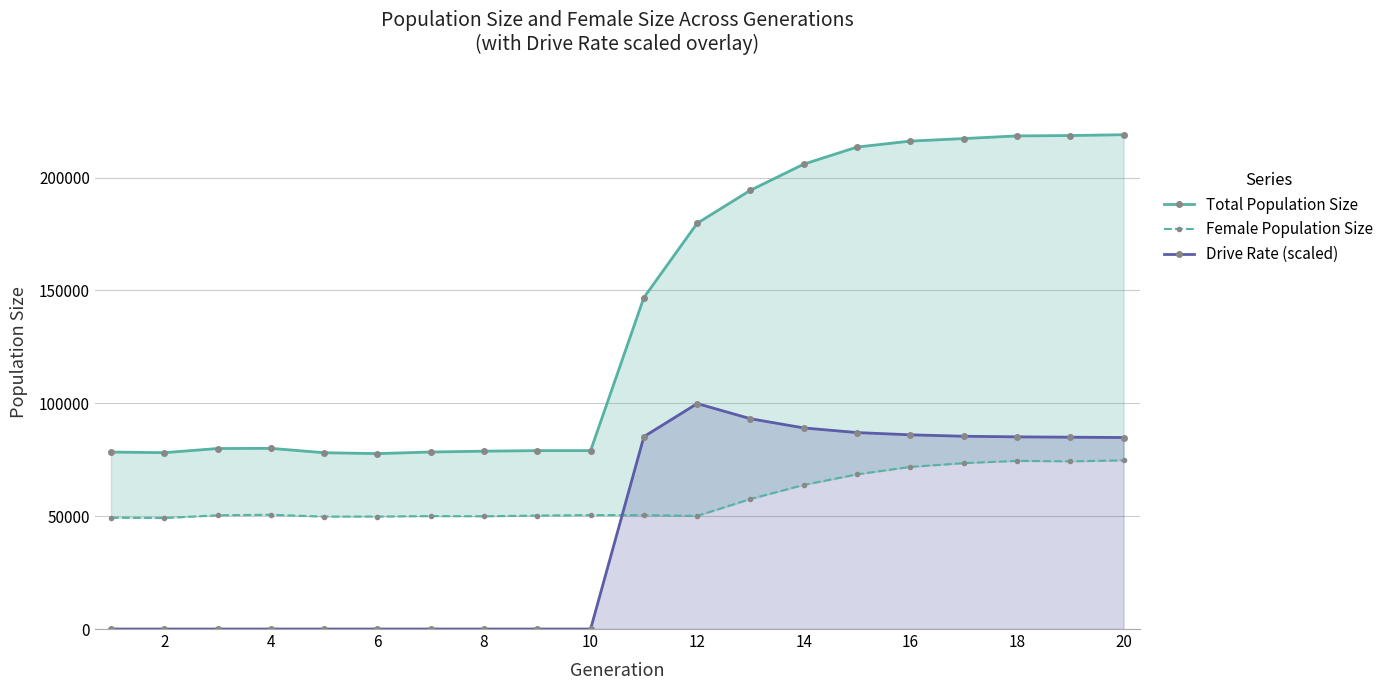

True or false: Total Population Size and Female Population Size cross at least once.

False